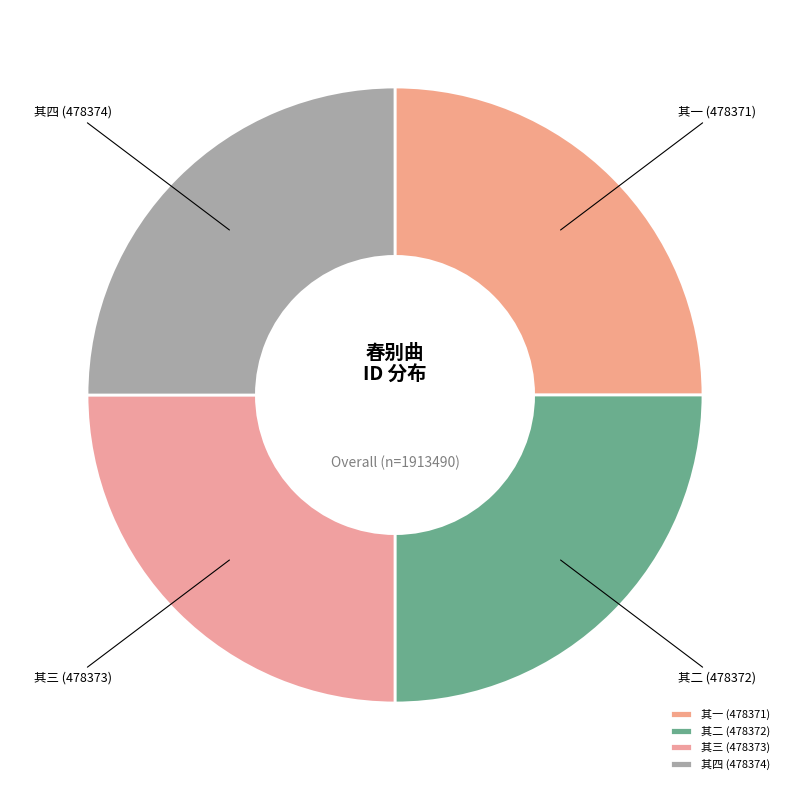

Is there any slice that represents more than half of the pie?

No